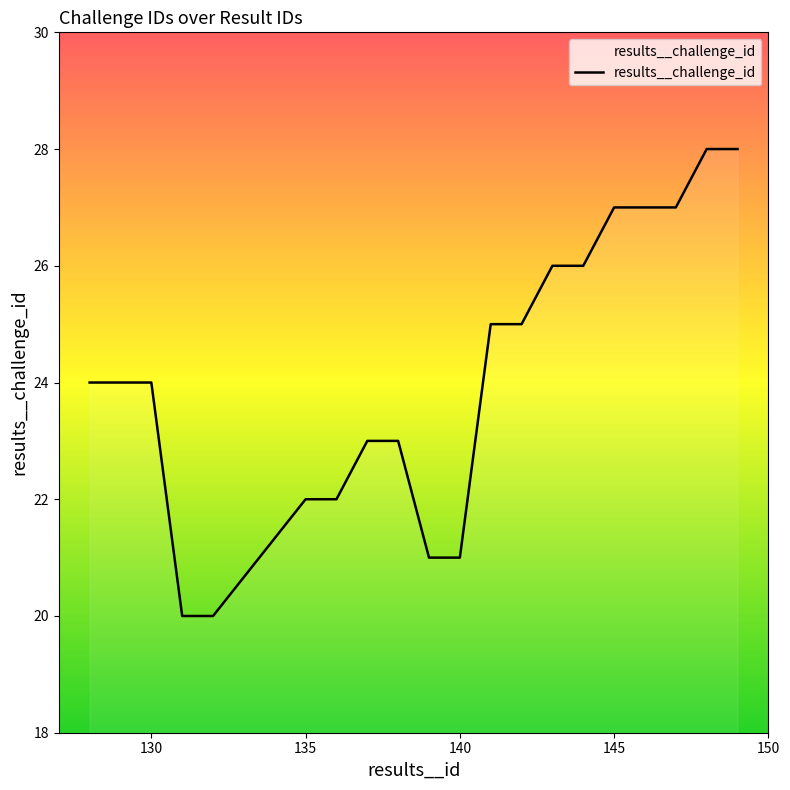

What is the maximum value shown in the chart?

28